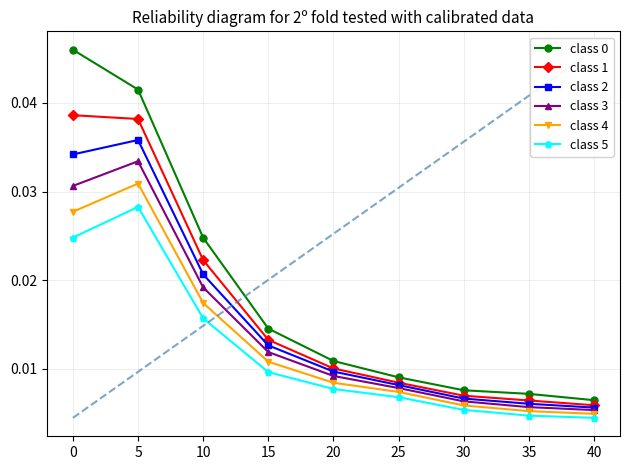

How many lines are shown in the chart?

6